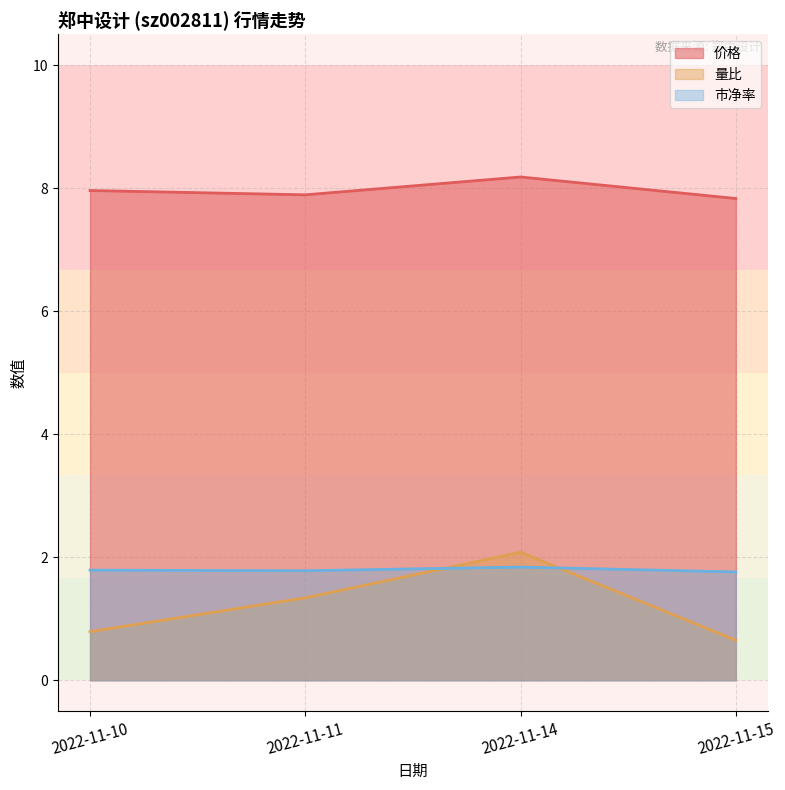

True or false: 市净率 has a value of 0.8 at 2022-11-11.

False